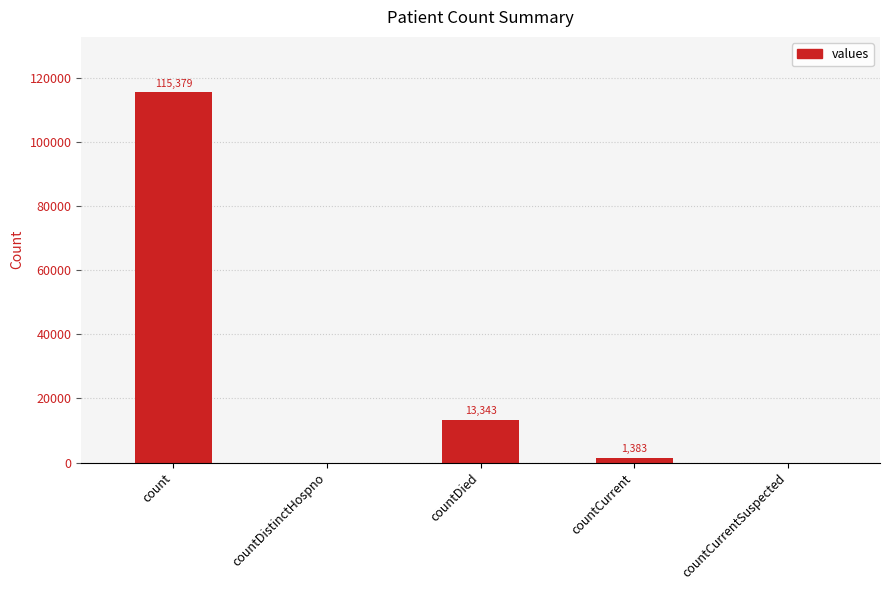

True or false: the data shows -78317 at countCurrentSuspected.

False